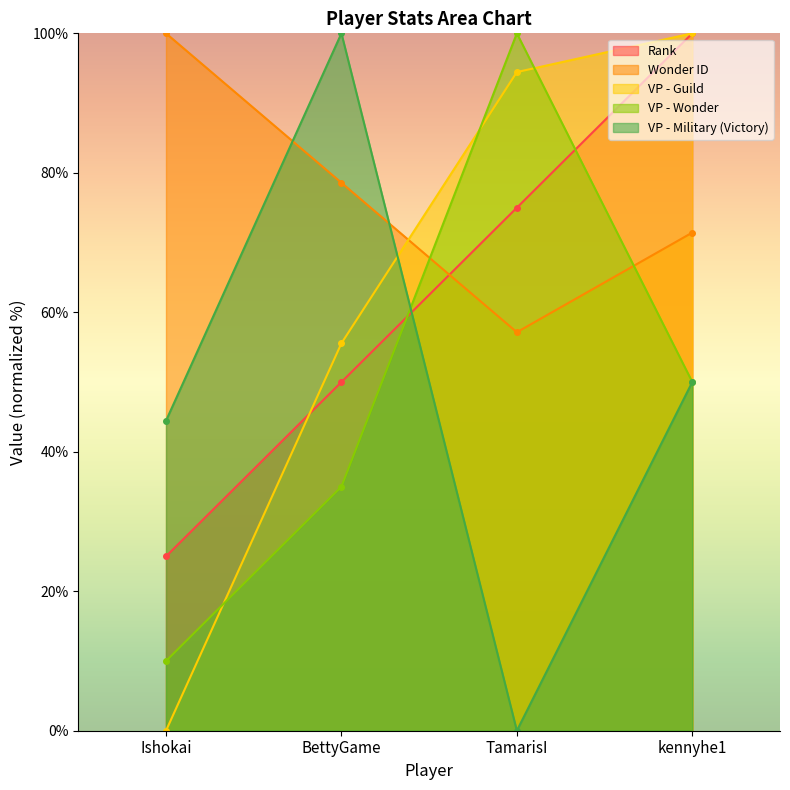

True or false: Wonder ID has more than 0 interior local peaks.

False